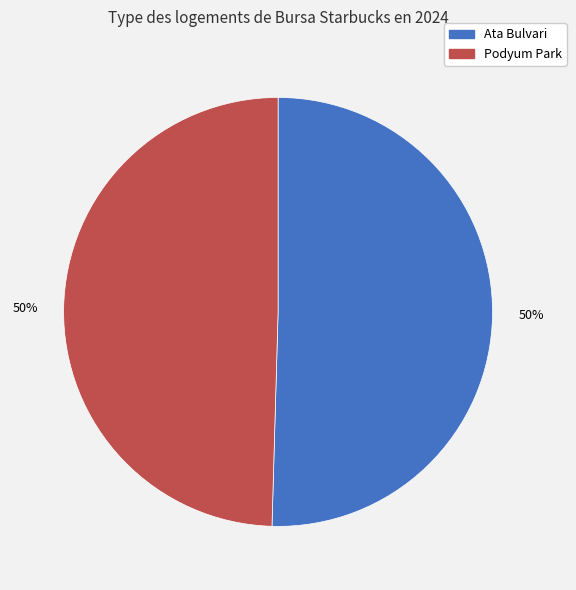

The Ata Bulvari slice represents 50% of the pie. True or false?

True